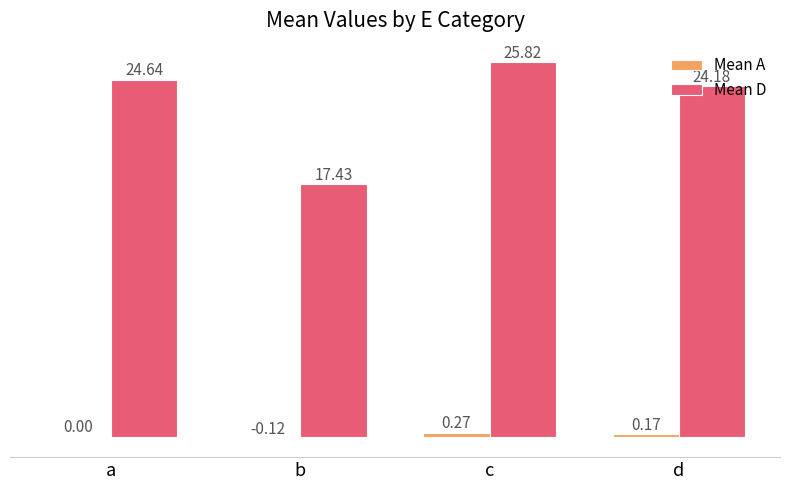

How many data points does each series have?

4